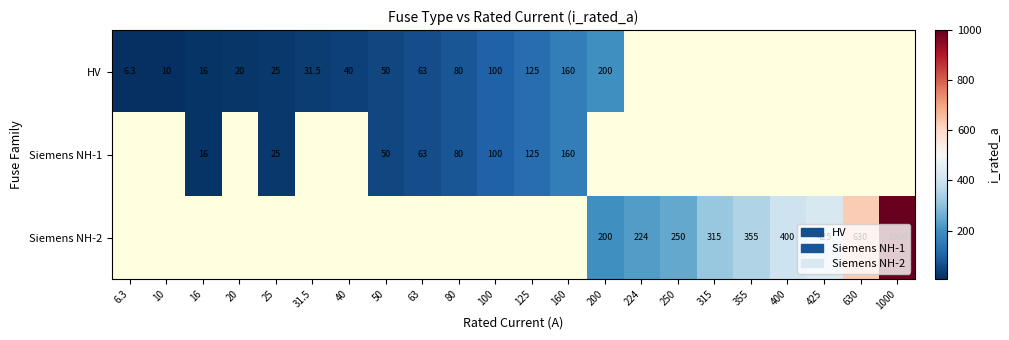

True or false: Siemens NH-1 has a value of 86.4 at 50.

False